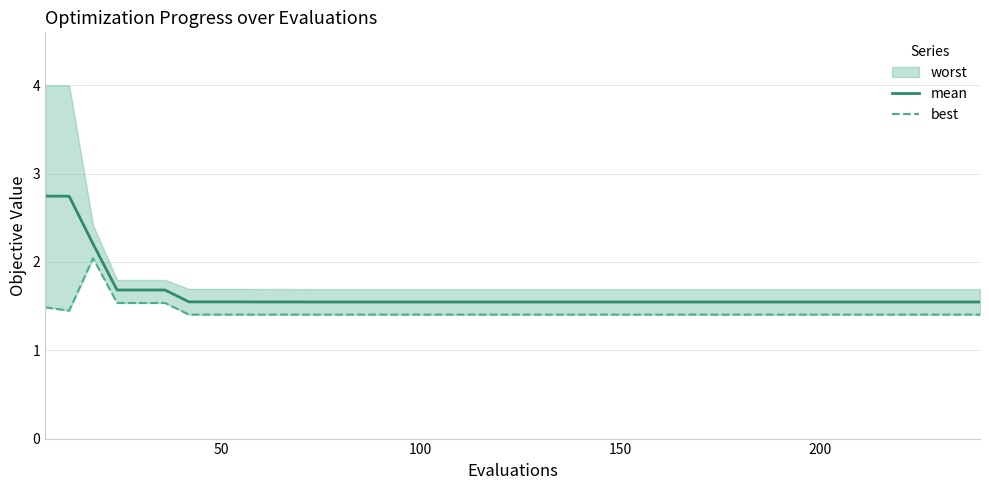

What is the maximum value for mean?

2.7